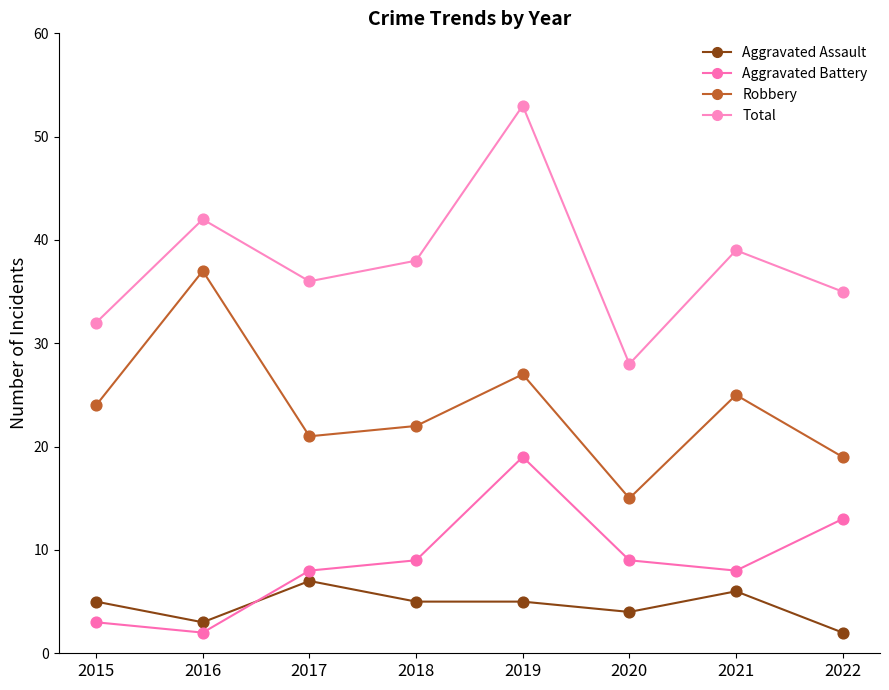

Which series has the largest total across all categories?

Total